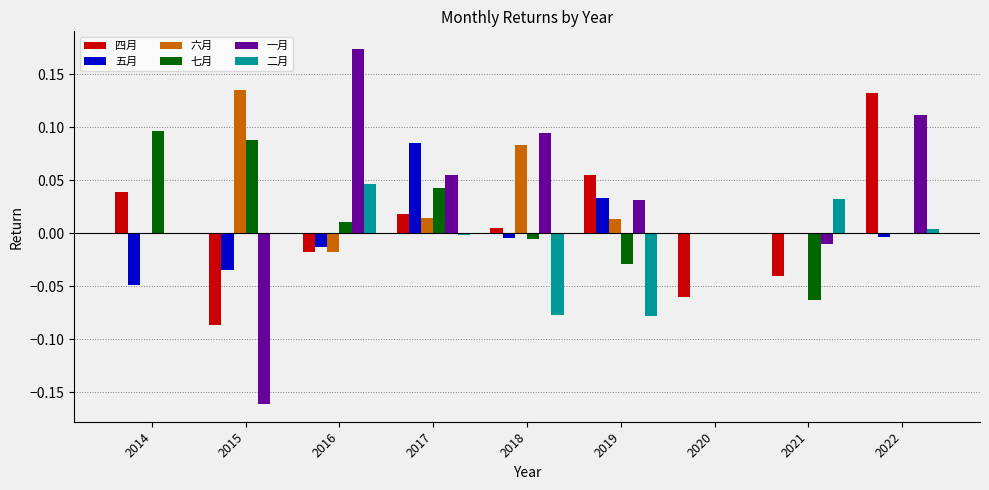

The value of 一月 at 2017 is 0.1. True or false?

True